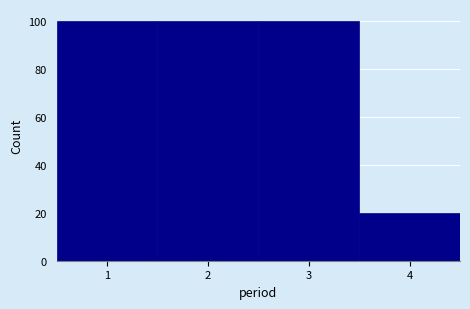

How tall is the bar that spans 2.5 to 3.5 on the x-axis? The values are not printed on the chart, so give them approximately, as read against the axis.

100